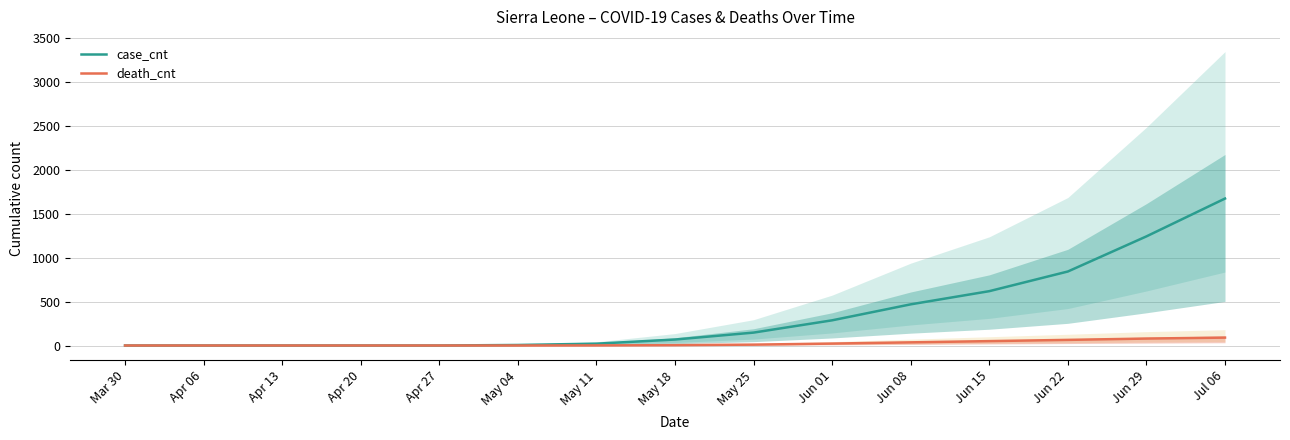

True or false: case_cnt and death_cnt intersect in this chart.

False